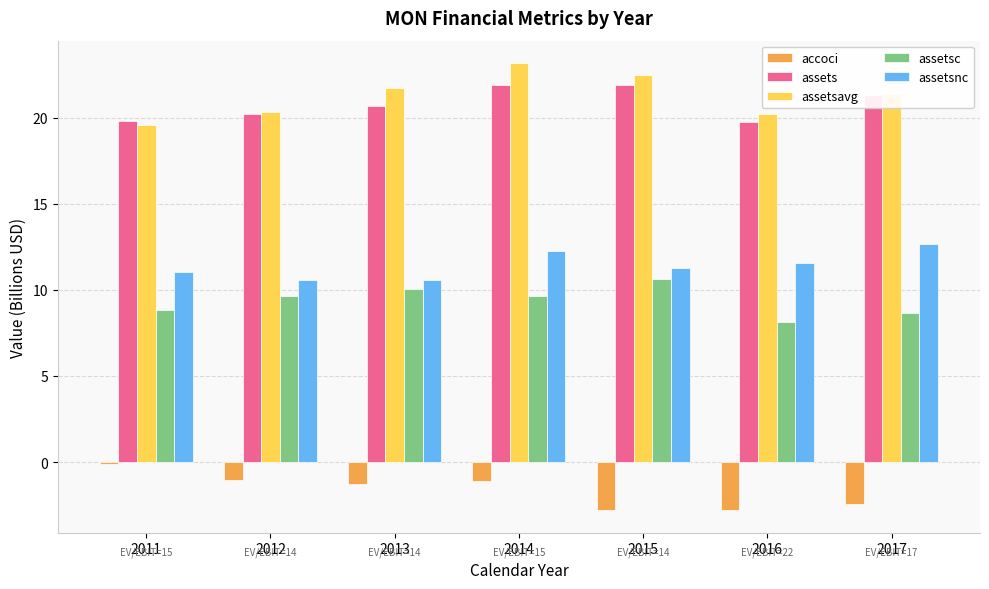

What is the average value of the accoci series?

-1.7